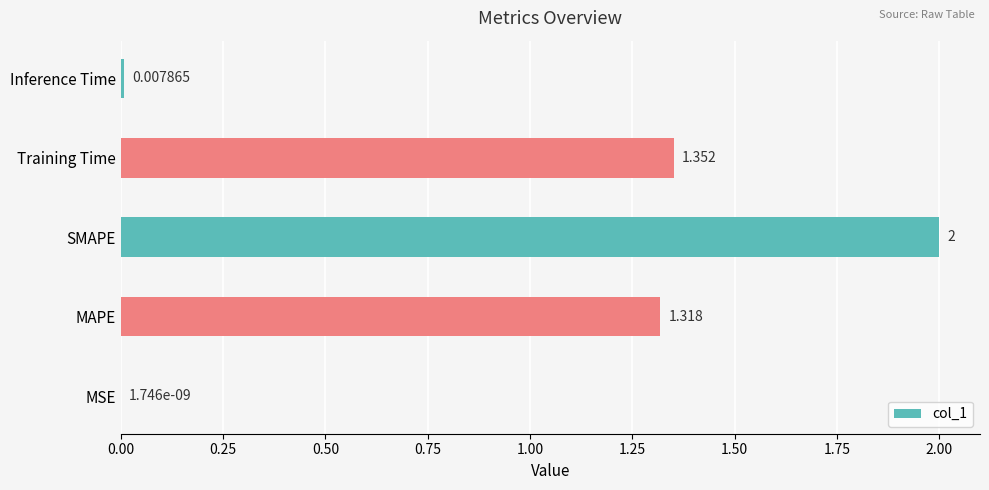

Which has a higher value, Training Time or SMAPE?

SMAPE